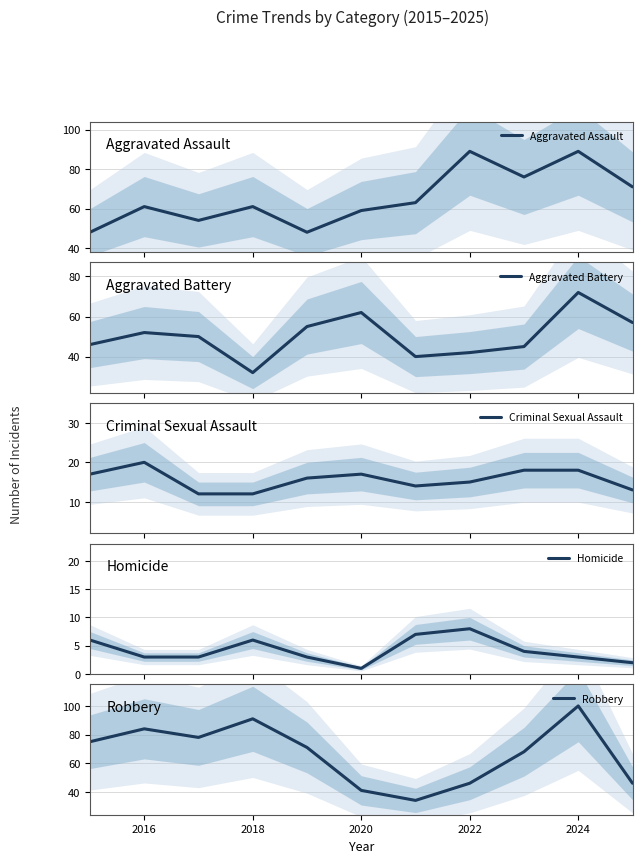

What is the lowest value of the Aggravated Assault series?

48